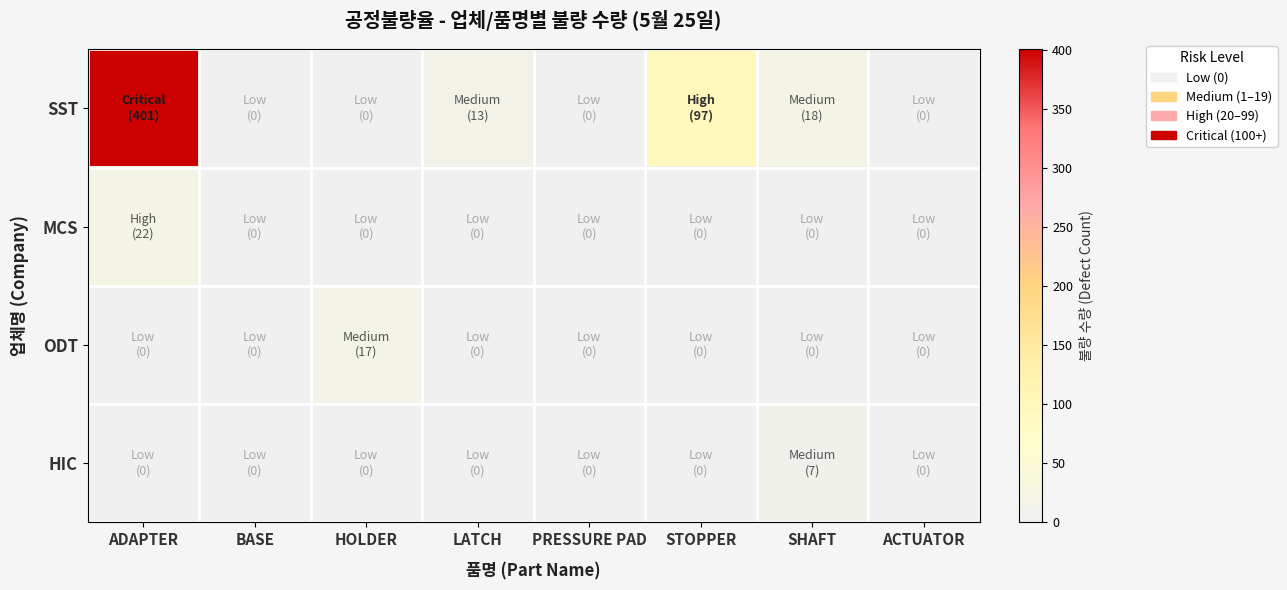

At which category does the chart reach its peak across all series?

ADAPTER